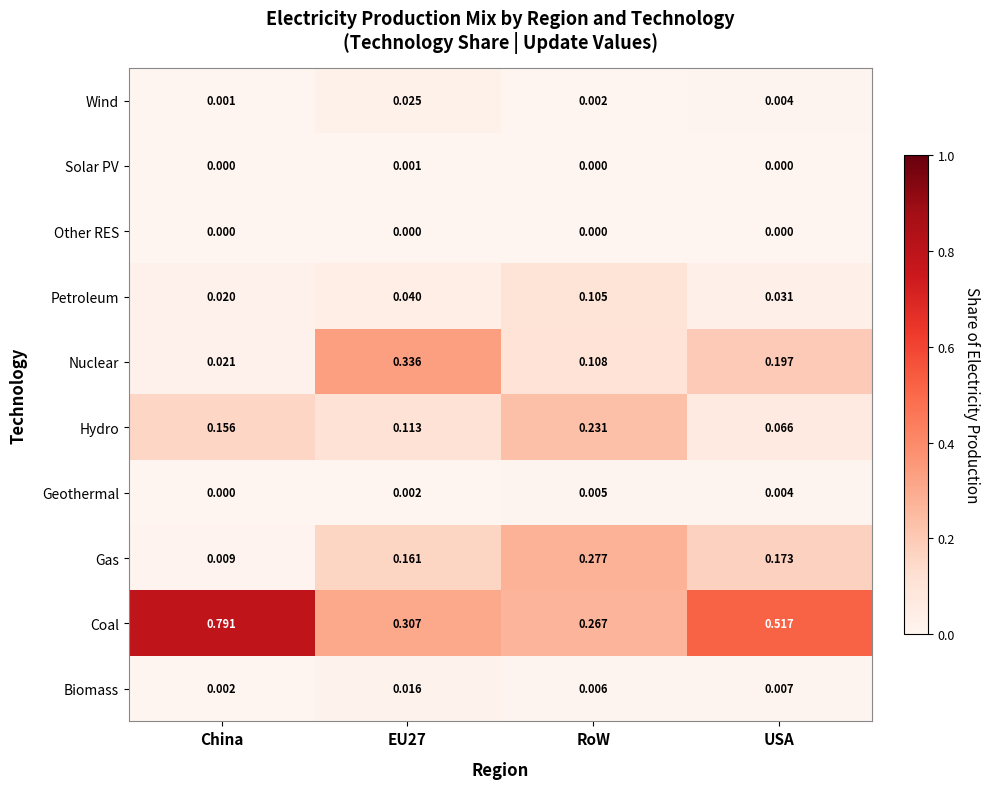

Which series changed the most between EU27 and RoW?

Nuclear